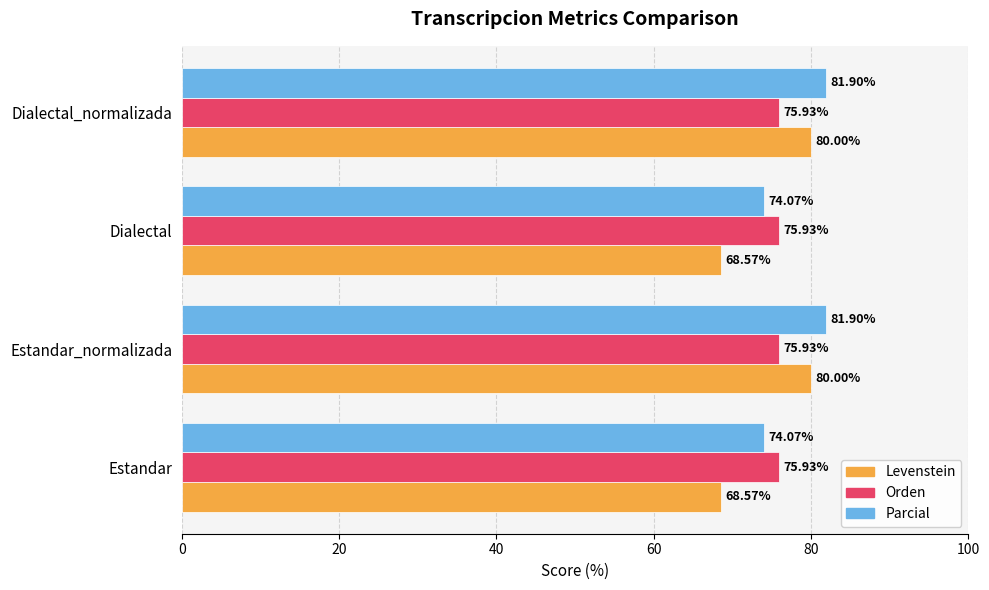

Which series has the largest total across all categories?

Parcial